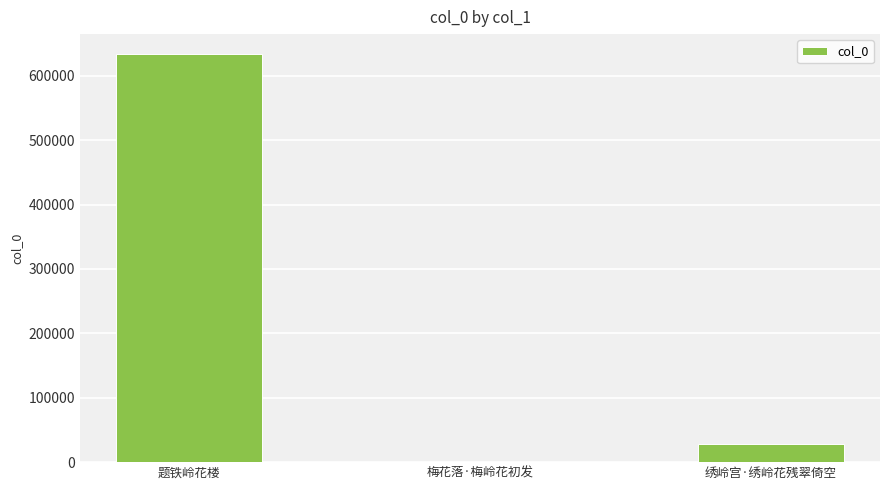

What is the difference between the values at 梅花落·梅岭花初发 and 绣岭宫·绣岭花残翠倚空?

27985